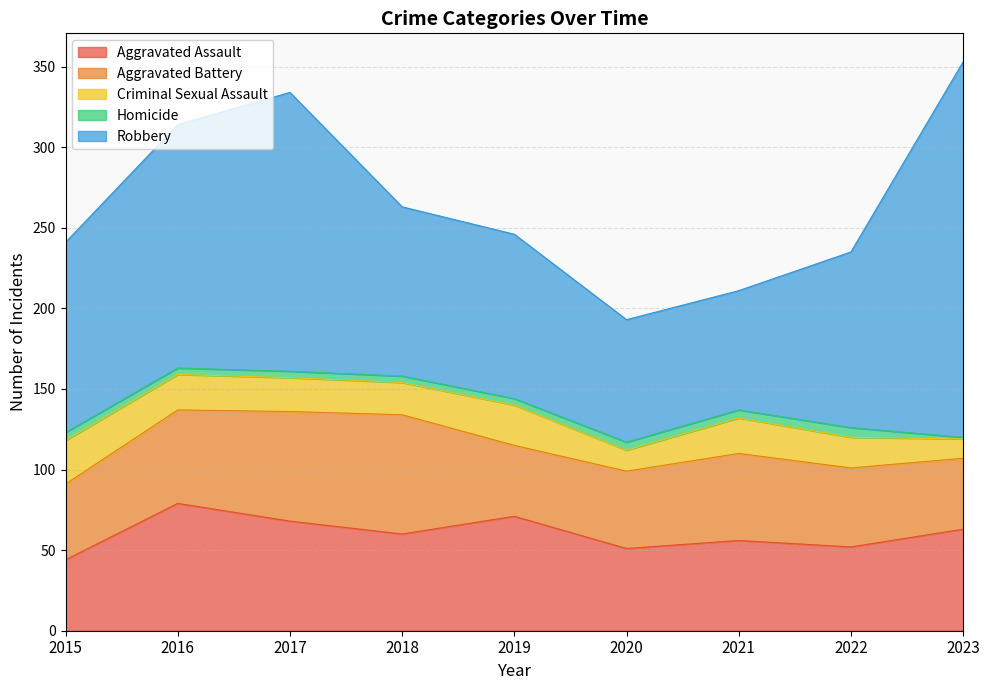

What is the maximum value for Criminal Sexual Assault?

27